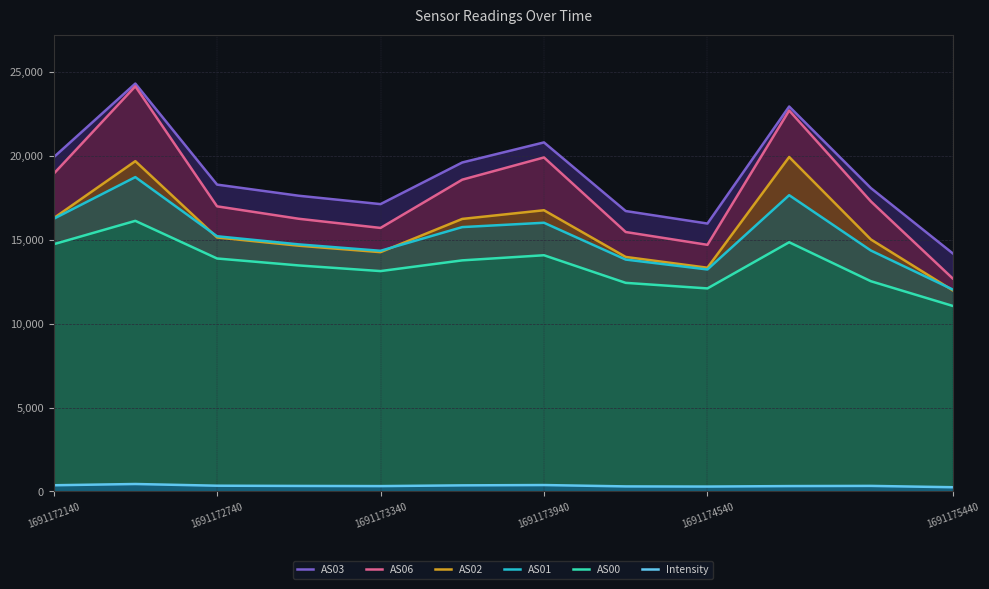

Reading left to right, transcribe all the data shown in this chart.

AS03: 19898.0	24290.0	18273.0	17610.0	17112.0	19591.0	20786.0	16699.0	15955.0	22923.0	18065.0	14185.0
AS06: 18913.0	24127.0	16979.0	16239.0	15694.0	18567.0	19890.0	15450.0	14688.0	22686.0	17272.0	12690.0
AS02: 16271.0	19669.0	15125.0	14635.0	14251.0	16230.0	16747.0	13966.0	13324.0	19917.0	15006.0	11981.0
AS01: 16235.0	18720.0	15198.0	14714.0	14332.0	15743.0	16002.0	13810.0	13220.0	17643.0	14348.0	12030.0
AS00: 14722.0	16115.0	13874.0	13460.0	13124.0	13762.0	14067.0	12423.0	12092.0	14841.0	12520.0	11052.0
Intensity: 371.5	445.7	344.8	330.9	321.0	365.3	384.0	303.5	294.2	322.3	333.3	254.0